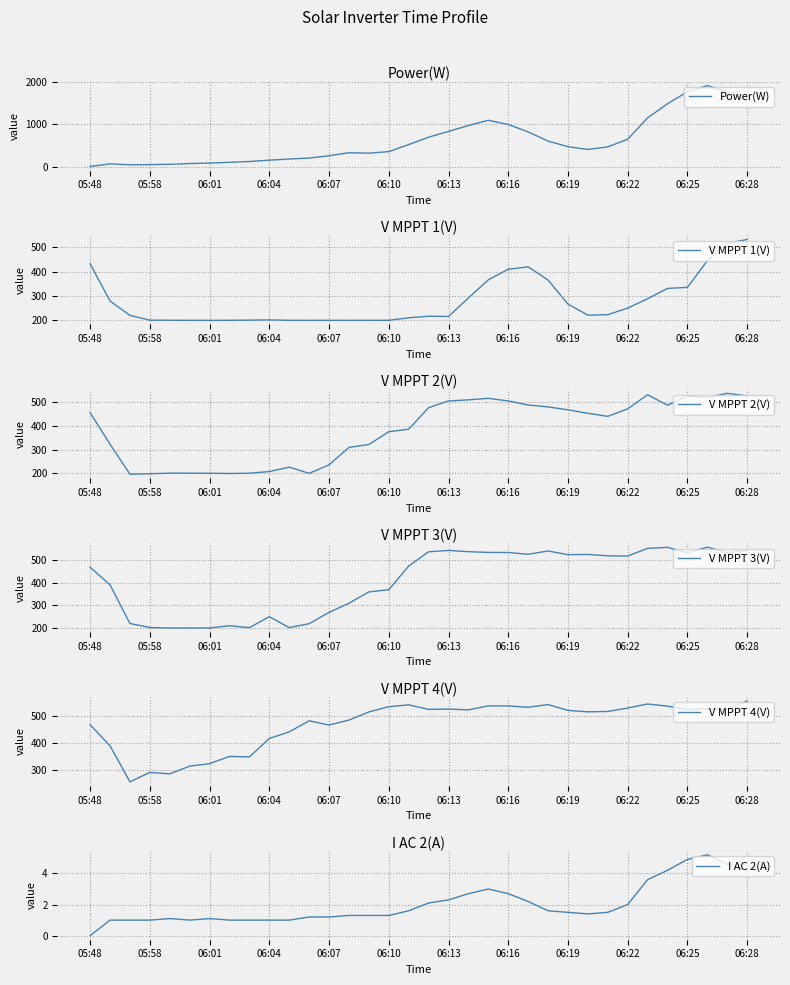

How many lines are shown in the chart?

6